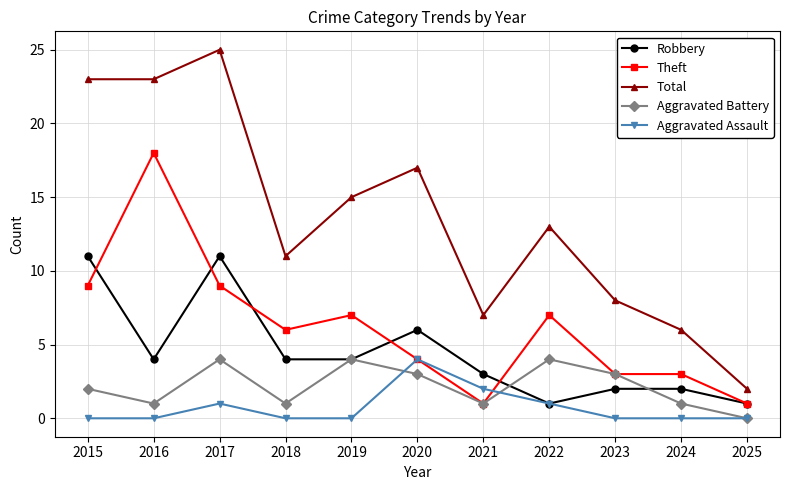

True or false: Total and Aggravated Battery intersect in this chart.

False